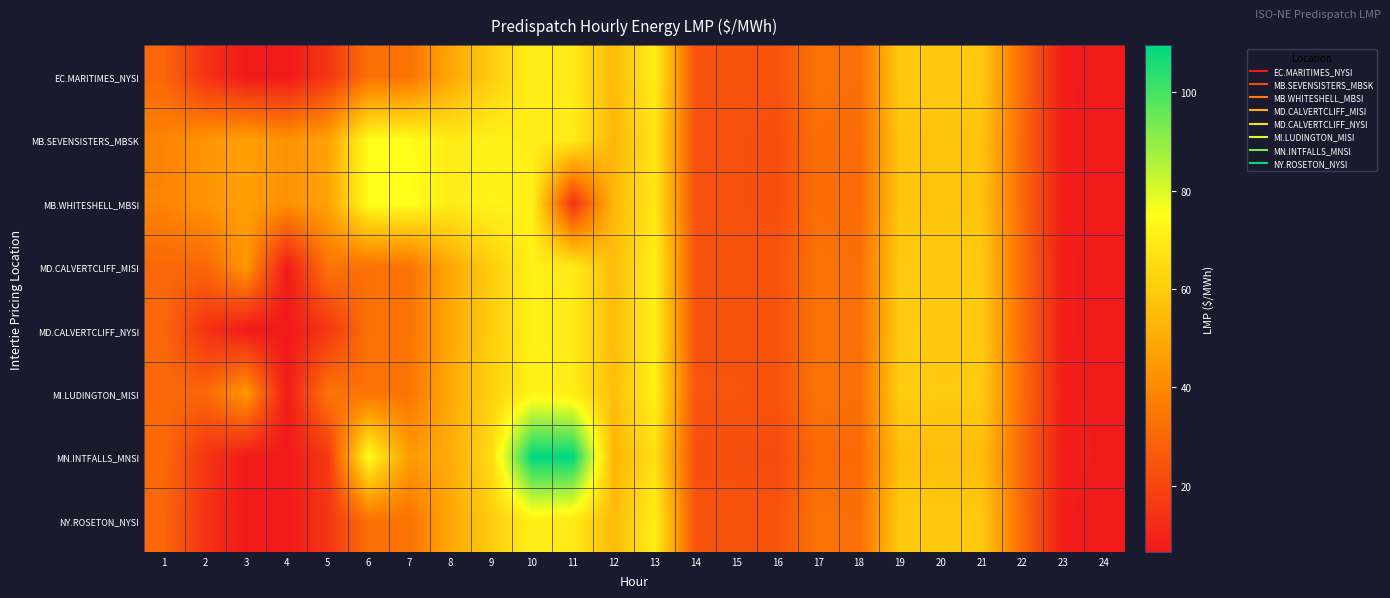

Which series has the widest spread of values?

MN.INTFALLS_MNSI